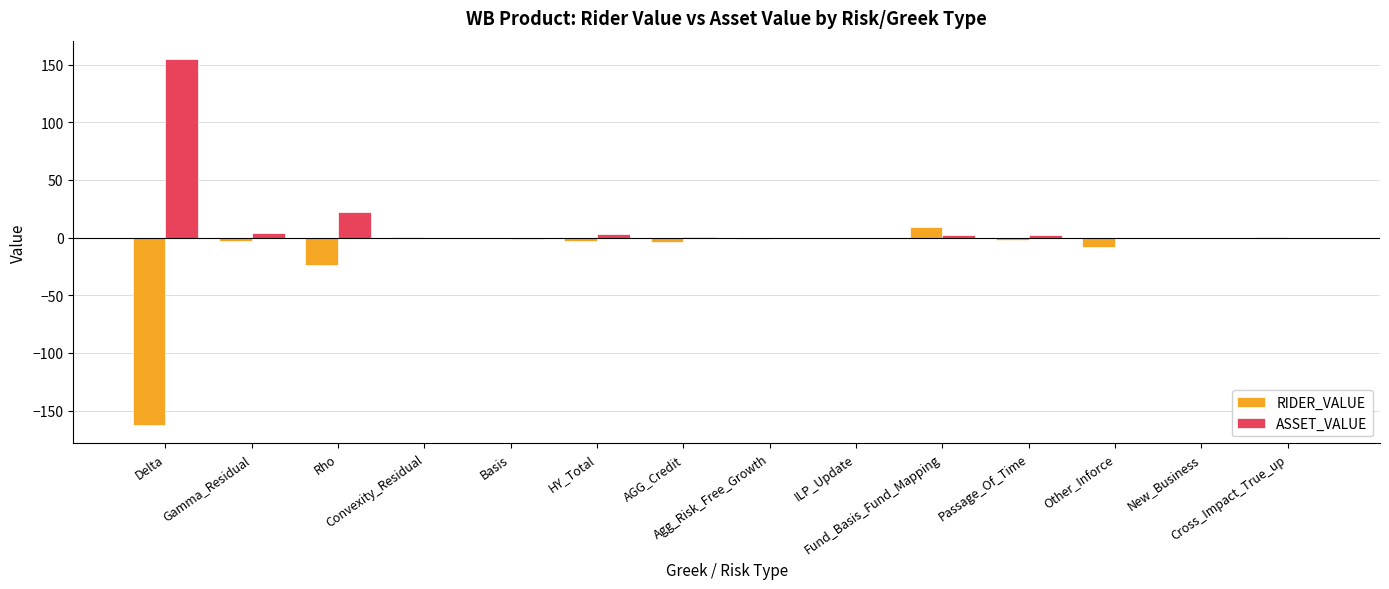

Is it true that ASSET_VALUE equals -1.7 at Basis?

True